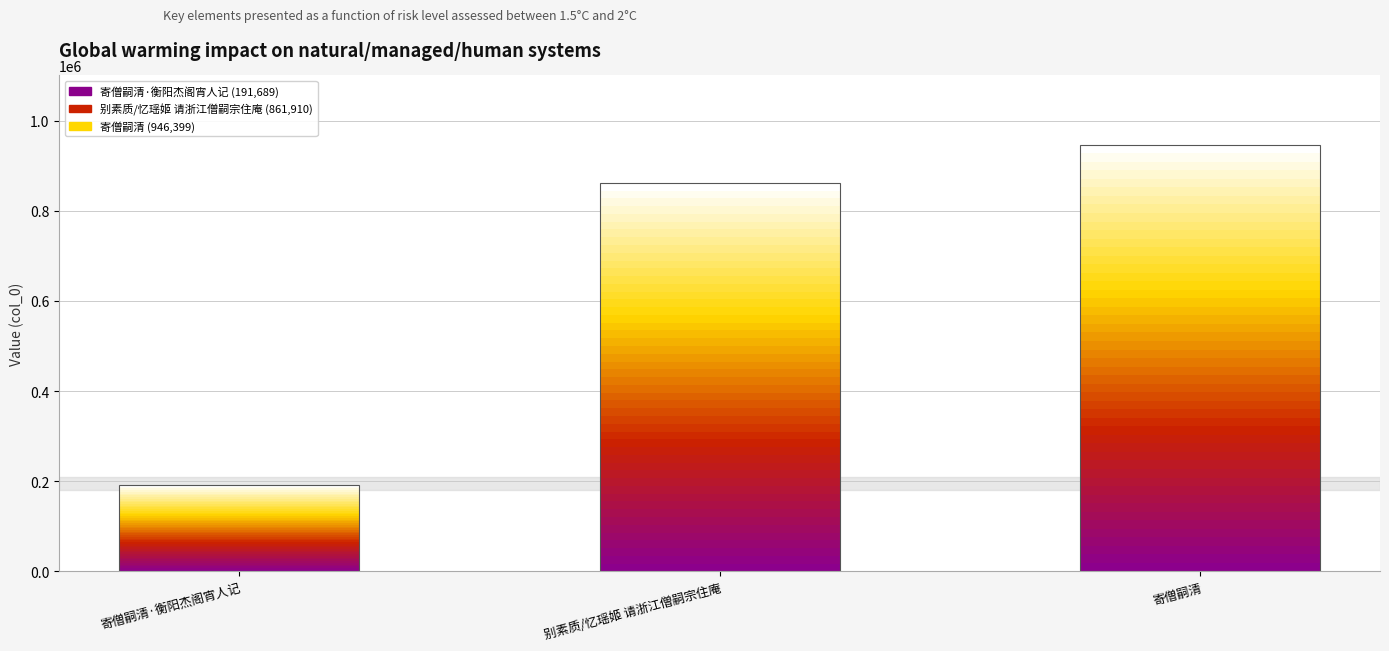

Reading right to left, list all the values displayed in this chart.

946399	861910	191689